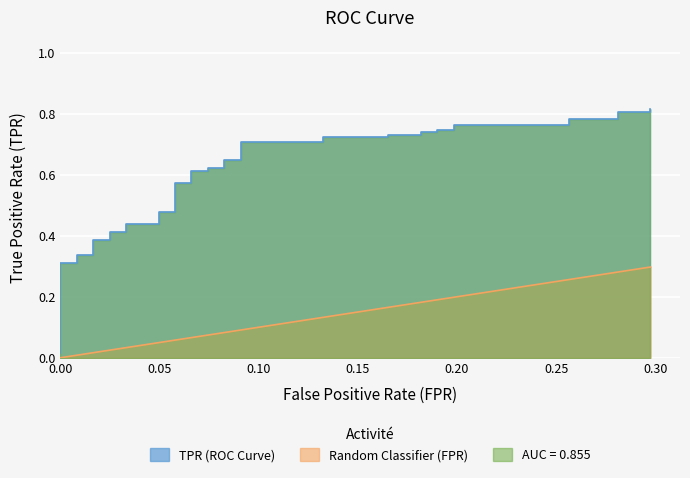

How many series are shown in this chart?

2